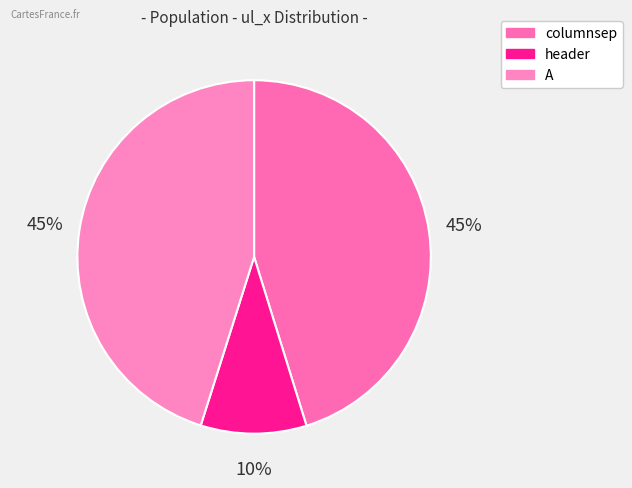

To the nearest percent, what is the average slice percentage?

33%